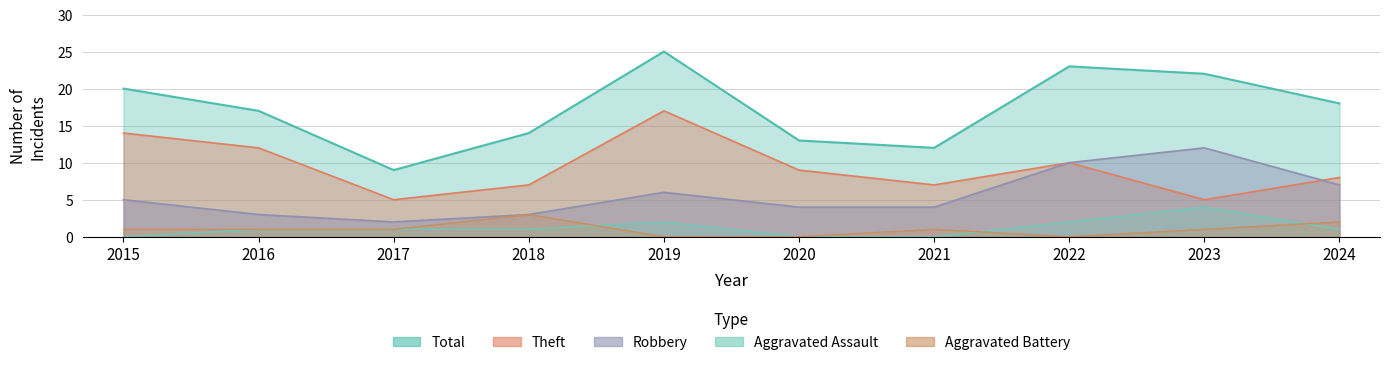

How many interior local valleys does the Robbery series have?

1